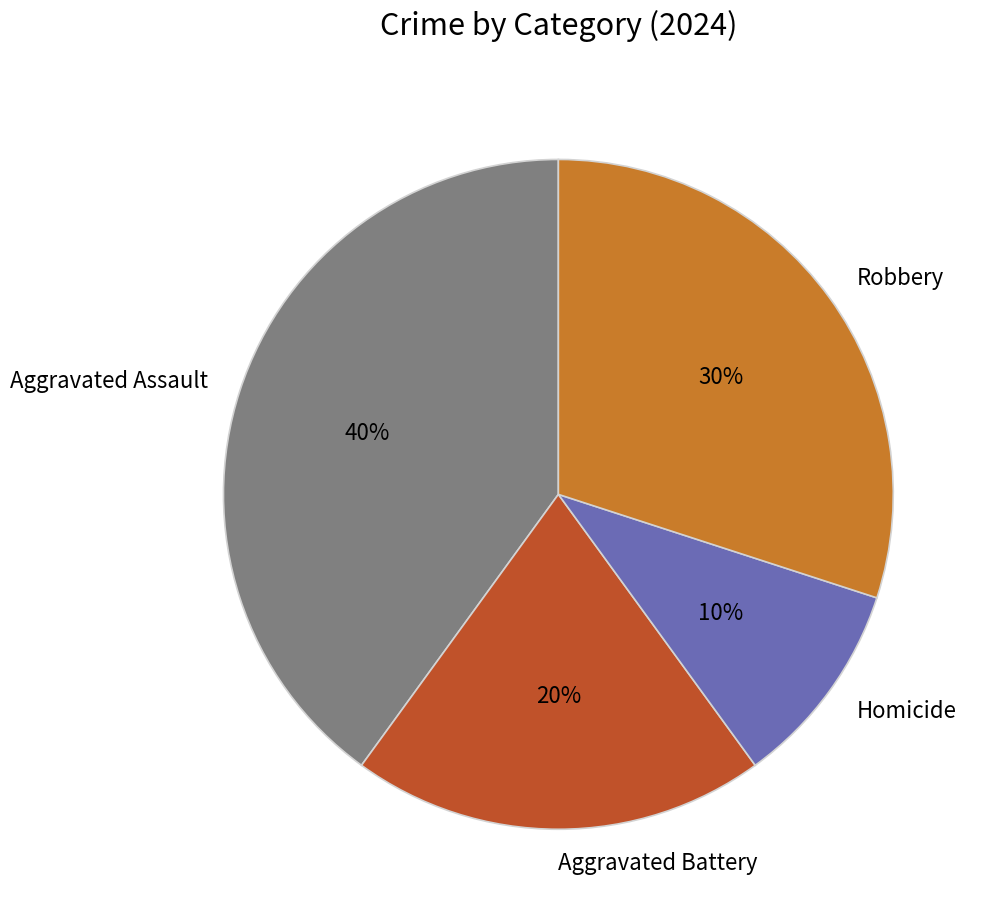

How many segments does this pie chart have?

4